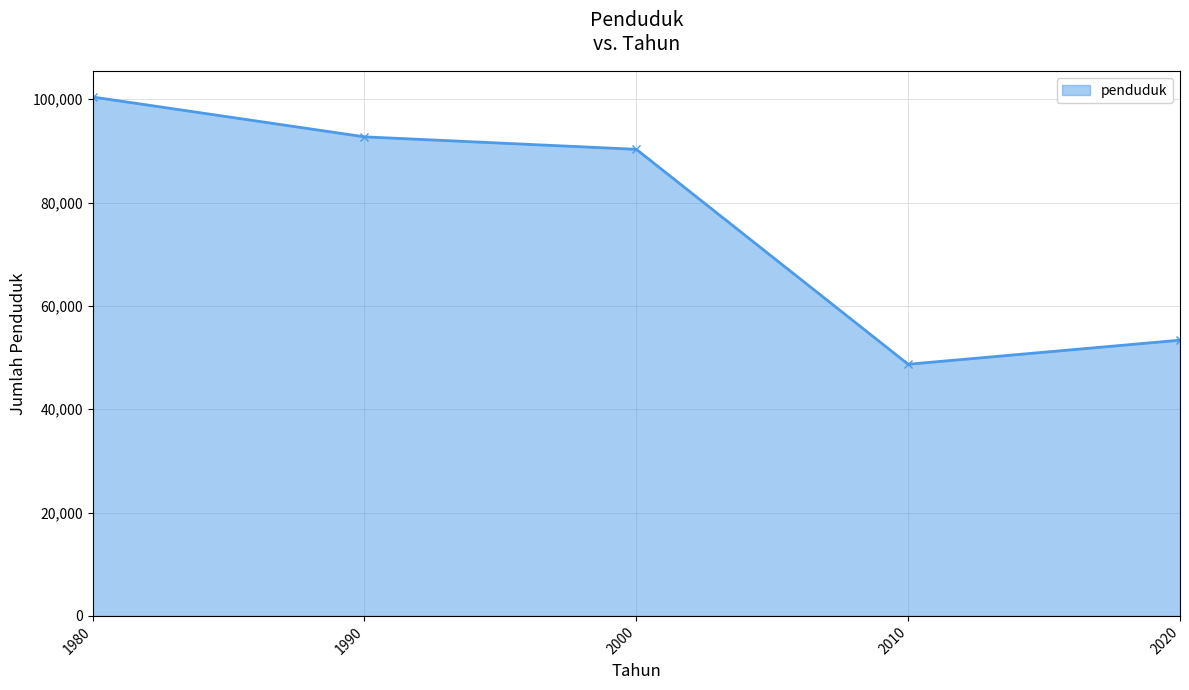

What is the value of the 2nd point from the left?

92729